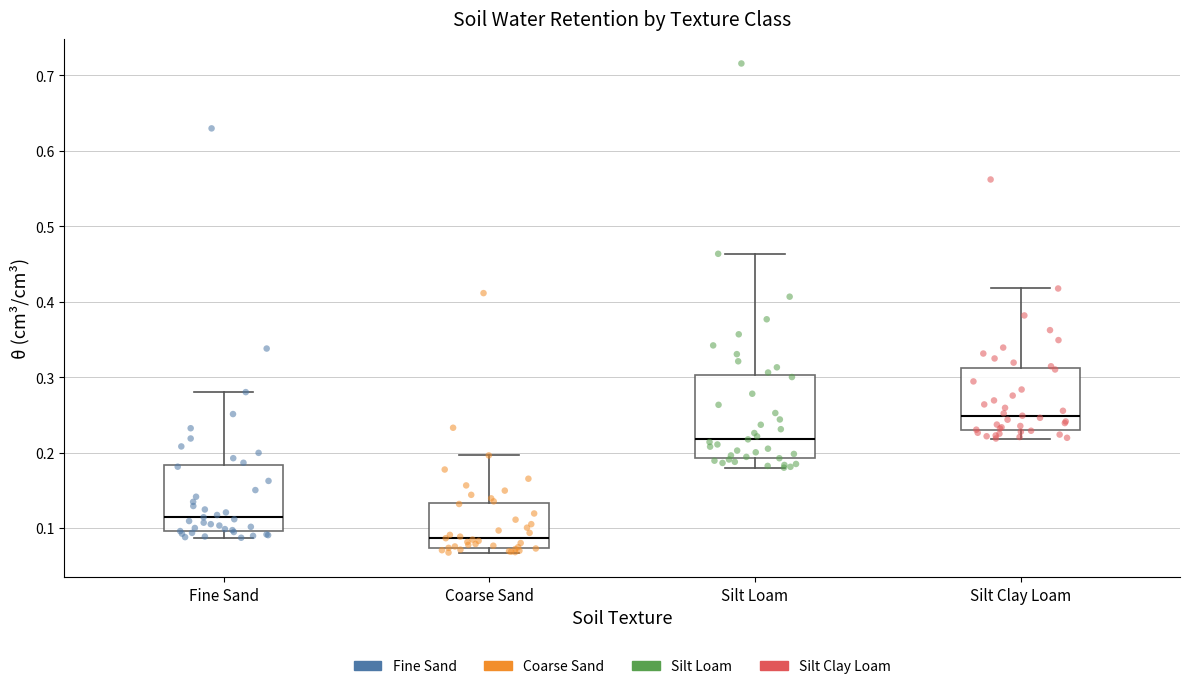

Which box has the lowest median line?

Coarse Sand